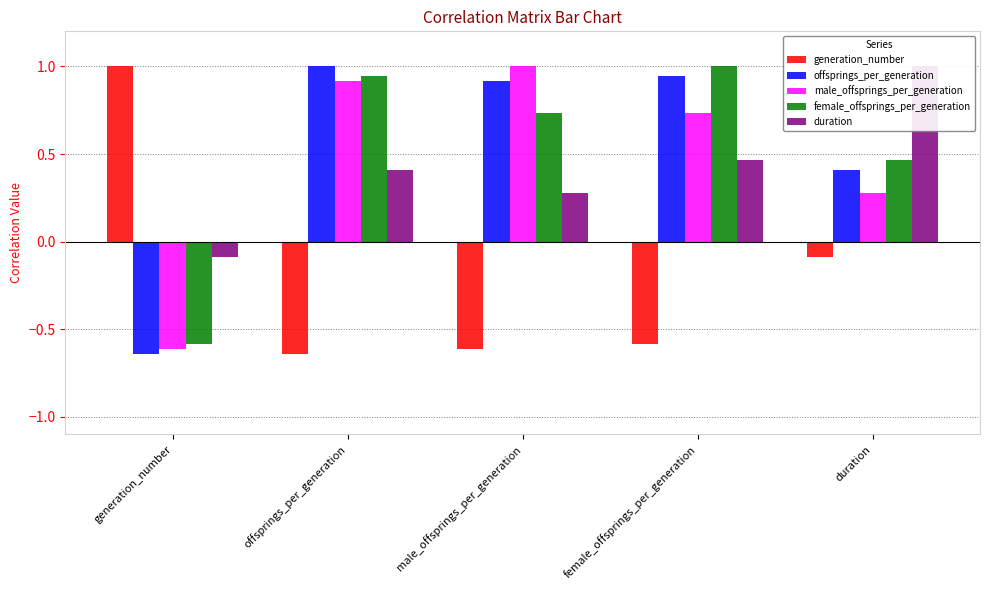

Reading left to right, what are all the values shown in this chart?

generation_number: 1.0	-0.6	-0.6	-0.6	-0.1
offsprings_per_generation: -0.6	1.0	0.9	0.9	0.4
male_offsprings_per_generation: -0.6	0.9	1.0	0.7	0.3
female_offsprings_per_generation: -0.6	0.9	0.7	1.0	0.5
duration: -0.1	0.4	0.3	0.5	1.0